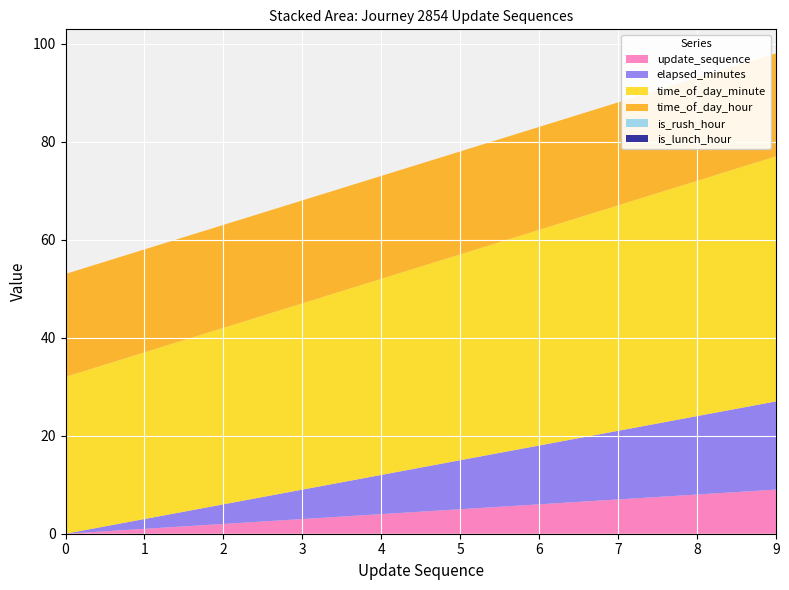

Reading right to left, transcribe all the data shown in this chart.

update_sequence: 9	8	7	6	5	4	3	2	1	0
elapsed_minutes: 18	16	14	12	10	8	6	4	2	0
time_of_day_minute: 50	48	46	44	42	40	38	36	34	32
time_of_day_hour: 21	21	21	21	21	21	21	21	21	21
is_rush_hour: 0	0	0	0	0	0	0	0	0	0
is_lunch_hour: 0	0	0	0	0	0	0	0	0	0